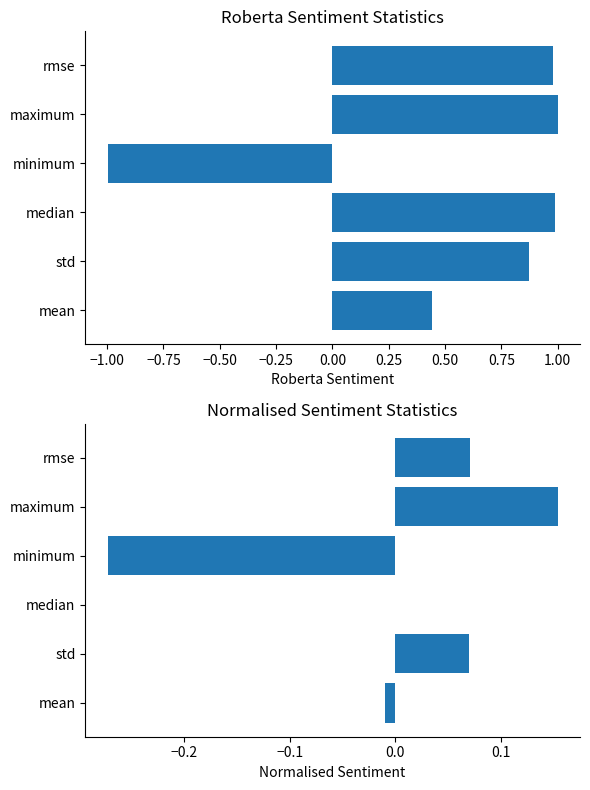

What is the smallest value displayed?

-1.0